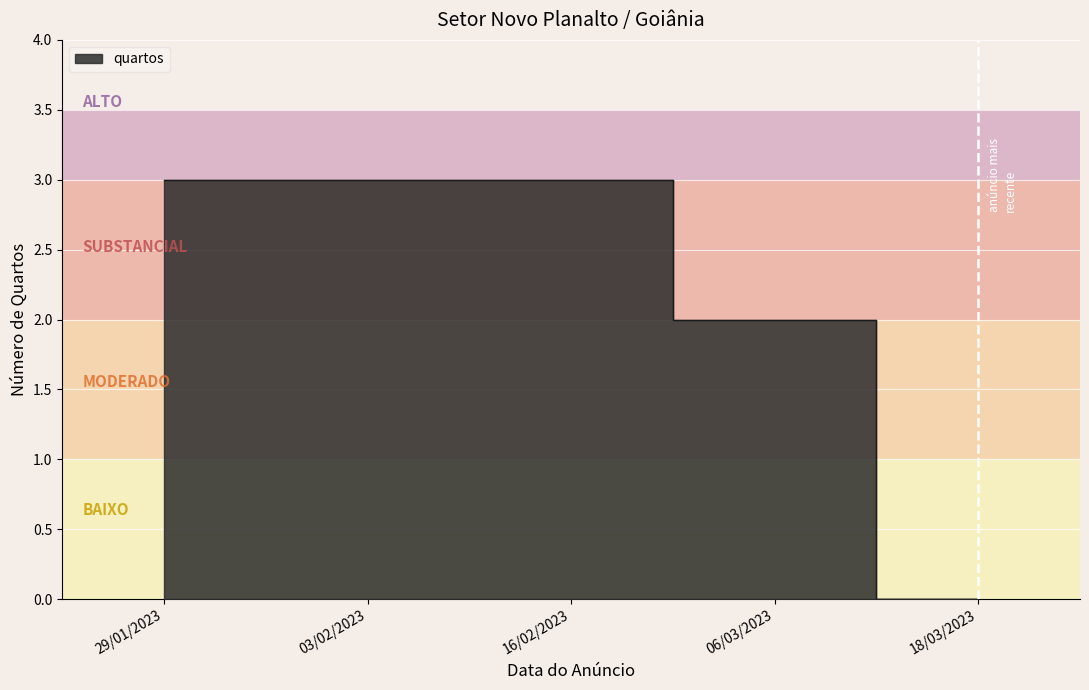

At which label is the value closest to 1?

18/03/2023